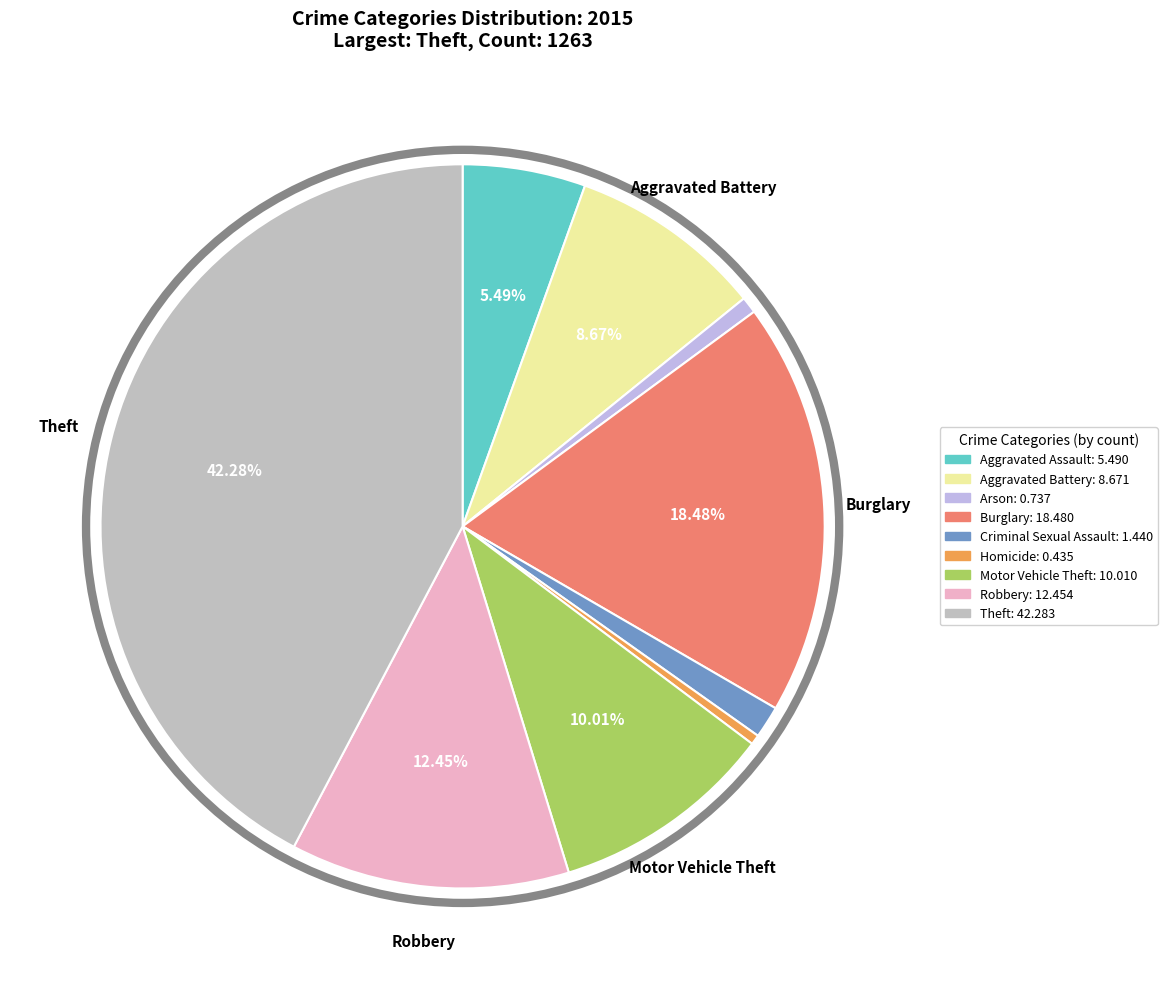

Between Motor Vehicle Theft and Robbery, which is larger?

Robbery